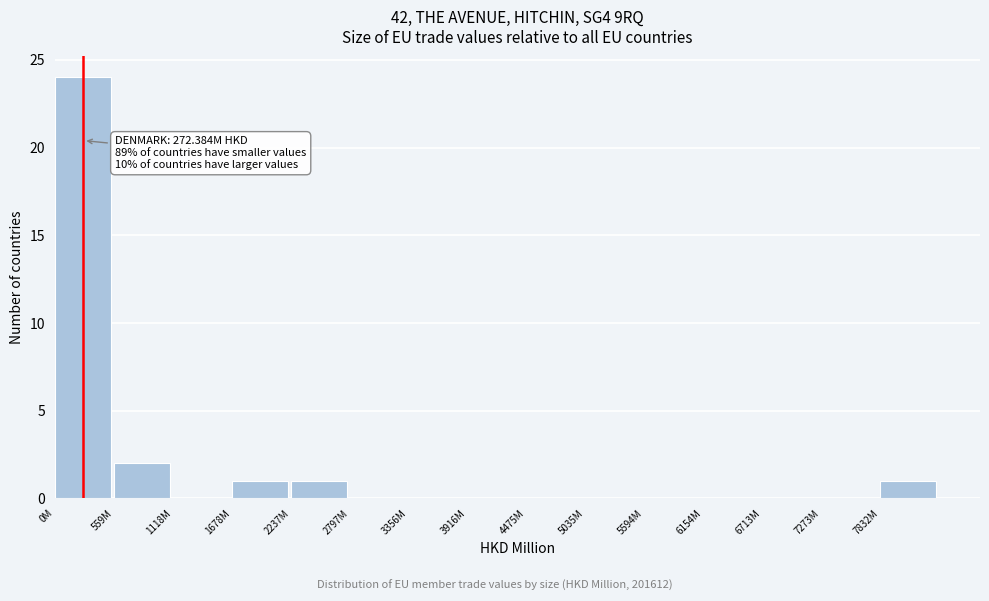

Reading right to left, transcribe all the data shown in this chart.

7832M=1	7273M=0	6713M=0	6154M=0	5594M=0	5035M=0	4475M=0	3916M=0	3356M=0	2797M=0	2237M=1	1678M=1	1118M=0	559M=2	0M=24